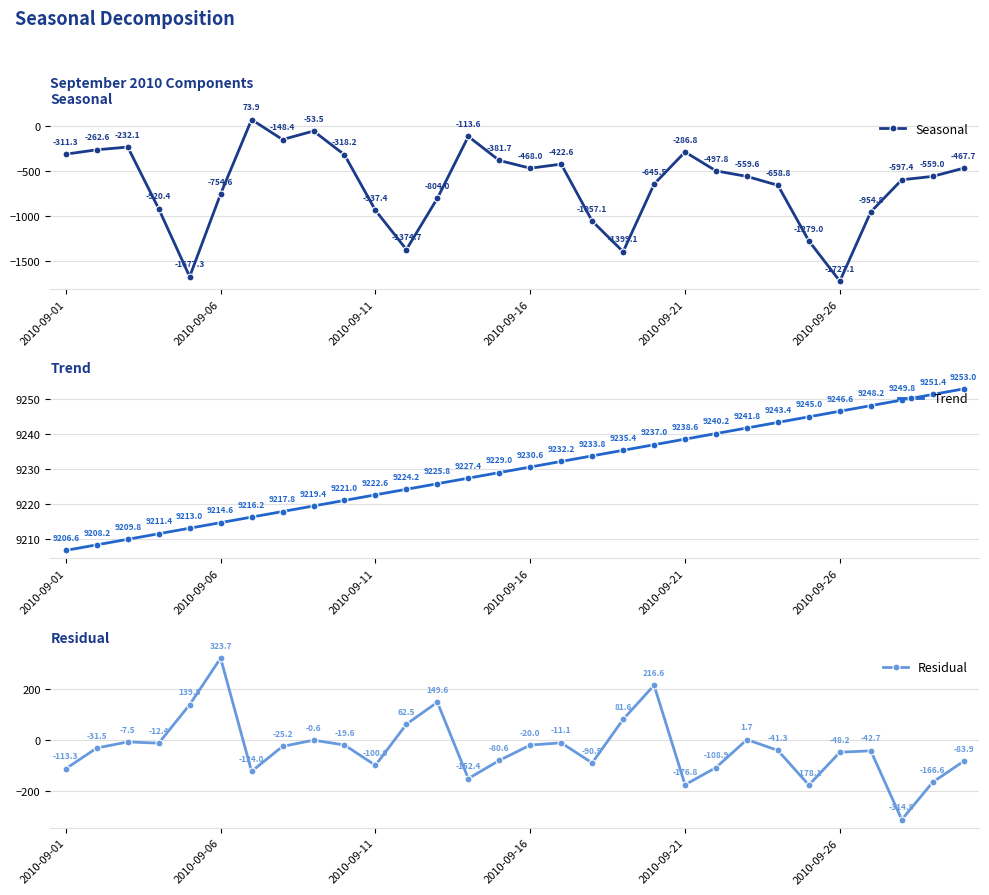

At which label does Residual reach its peak?

2010-09-06